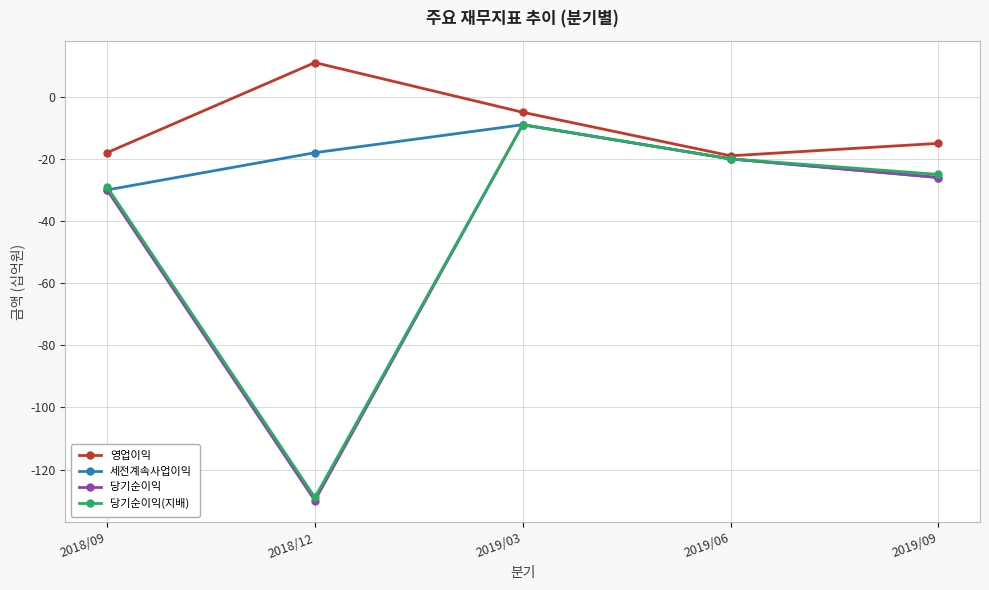

What is the spread (max minus min) of values at 2018/09?

12